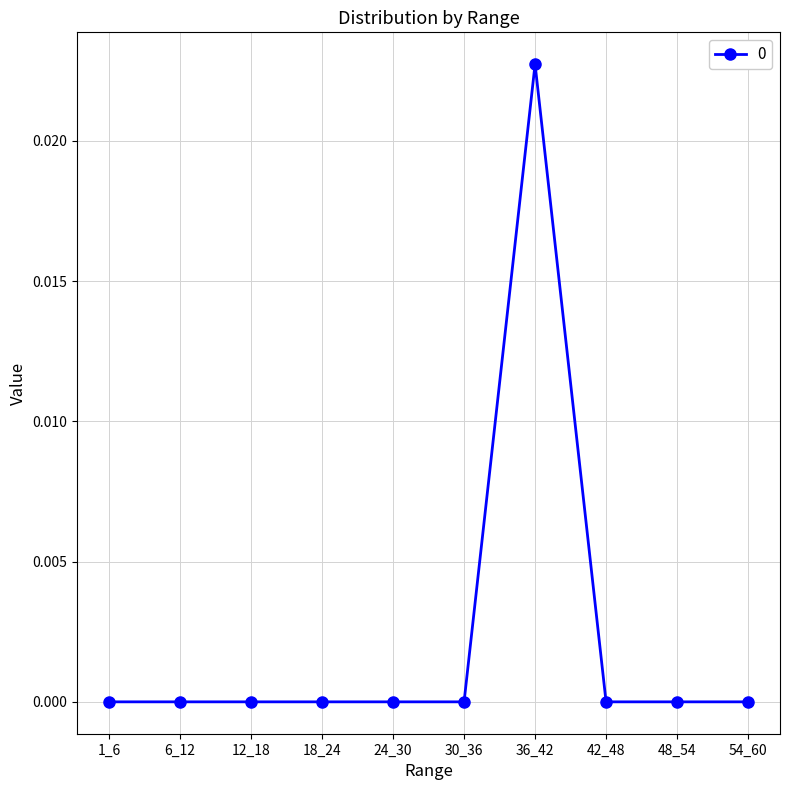

At which category does the chart reach its peak across all series?

36_42